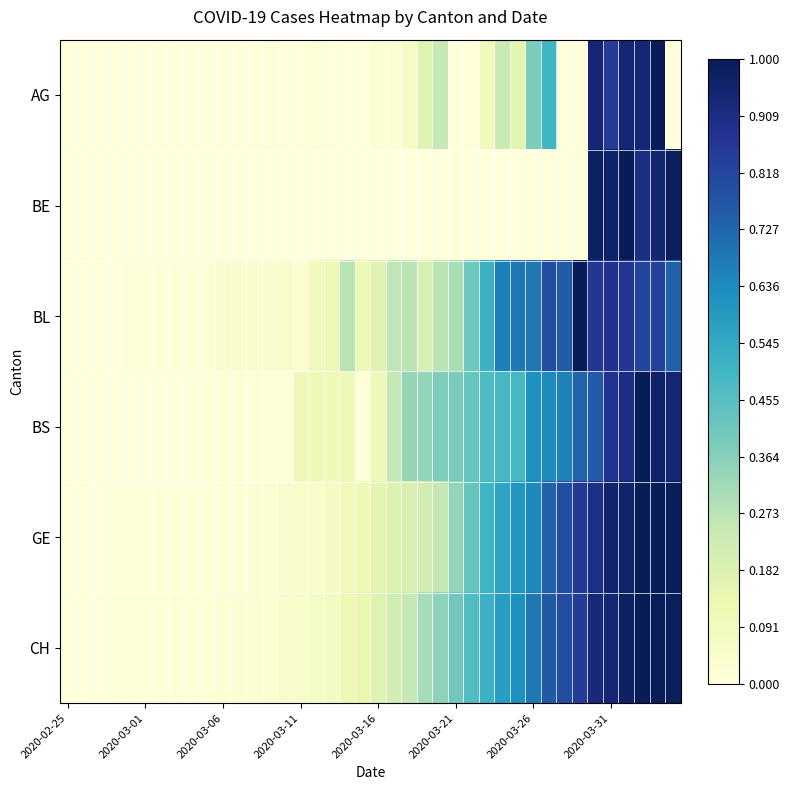

Which series has the largest range (max minus min)?

AG